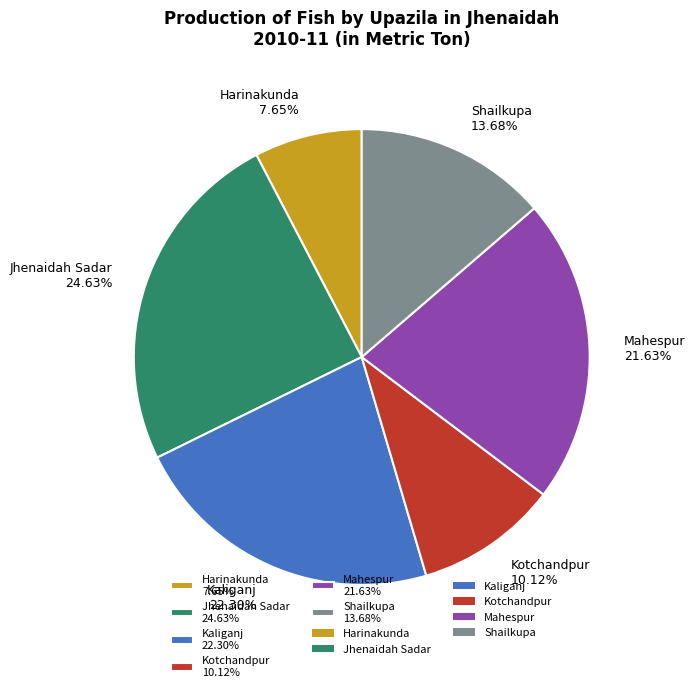

How many segments does this pie chart have?

6